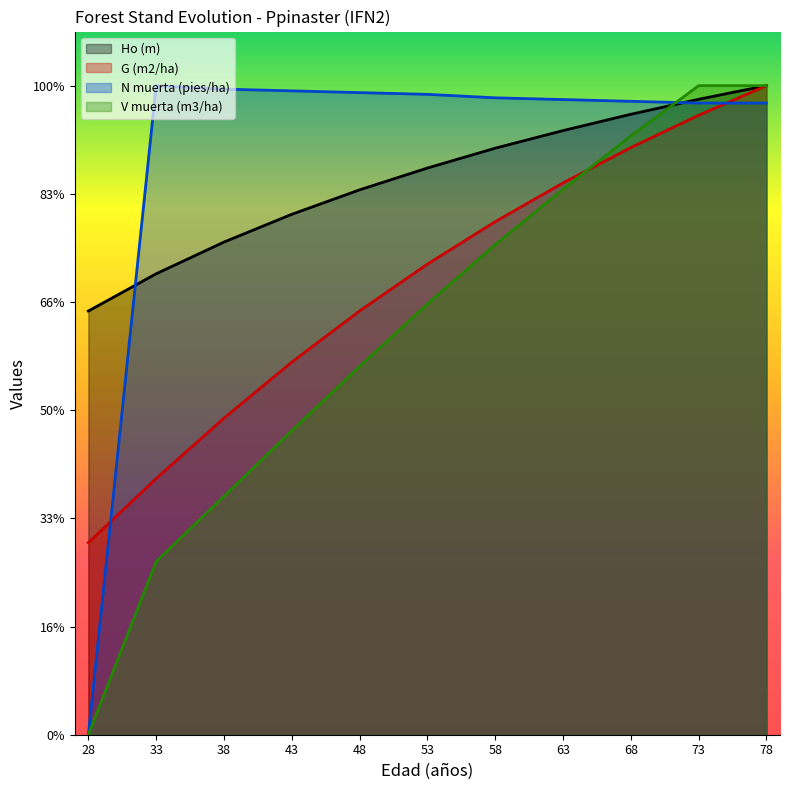

At 28, list the series in order from largest to smallest.

Ho (m), G (m2/ha), N muerta (pies/ha), V muerta (m3/ha)